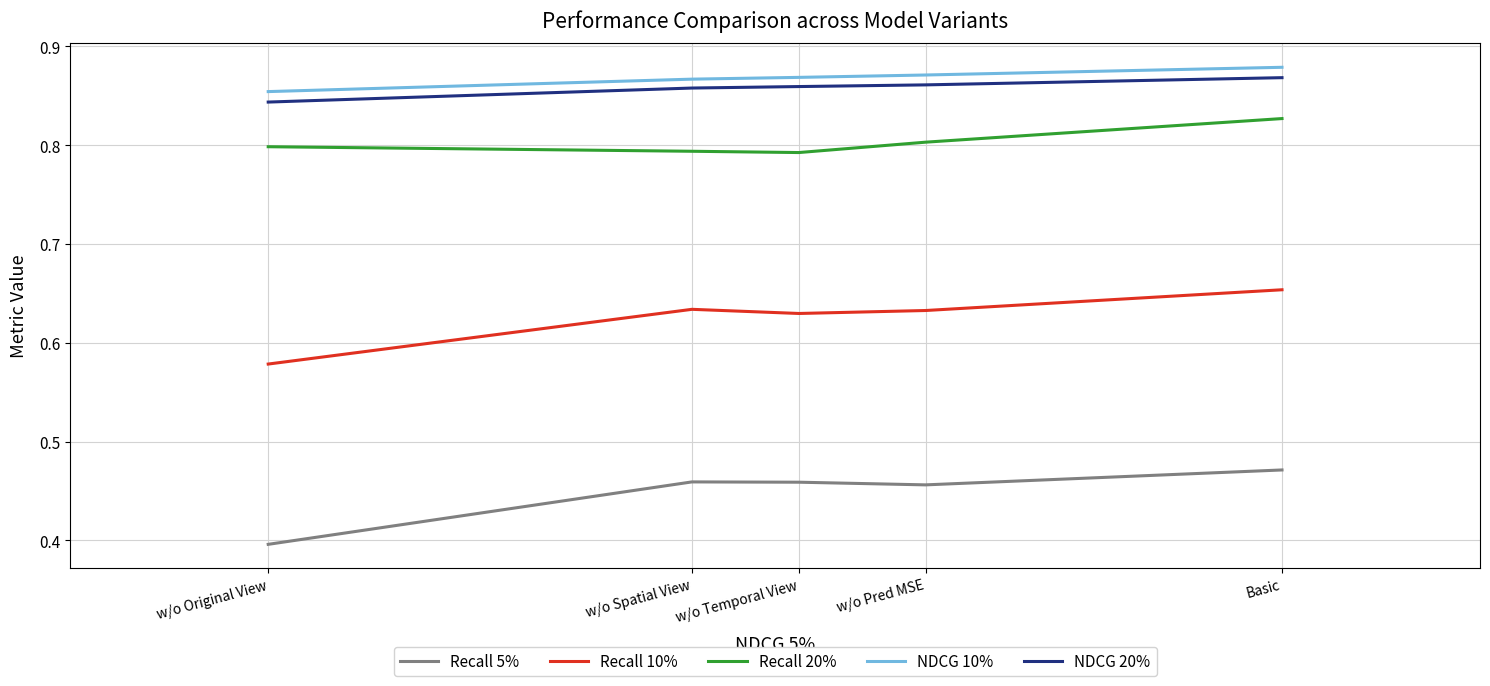

True or false: Recall 20% has more than 1 points higher than both neighbors.

False